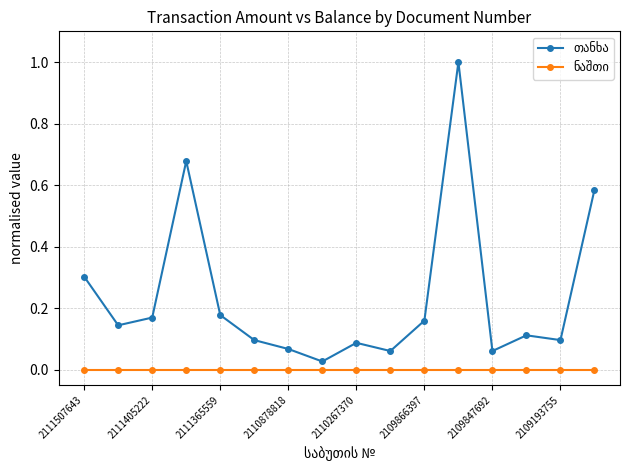

What is the total value across all series at 2111507643?

0.3